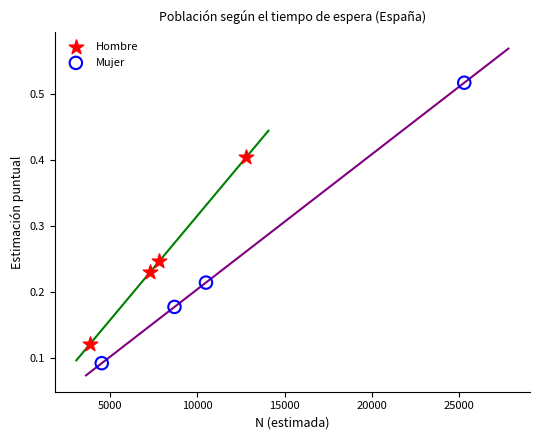

Which series reaches the minimum Y coordinate?

Mujer